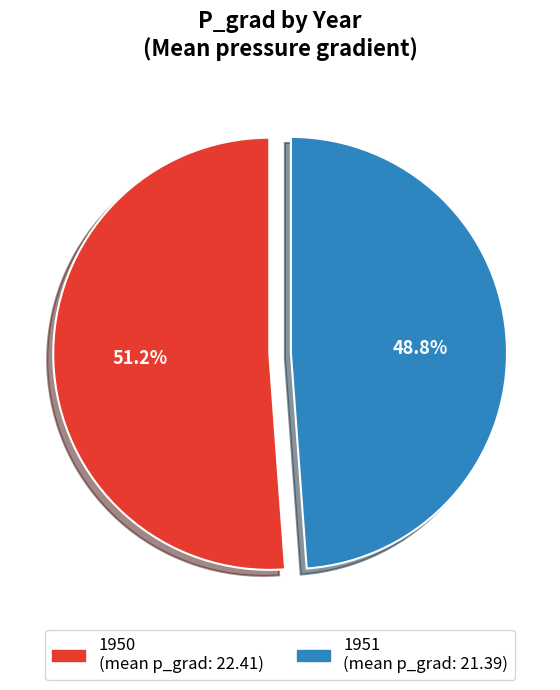

To the nearest percent, what is the average slice percentage?

50%